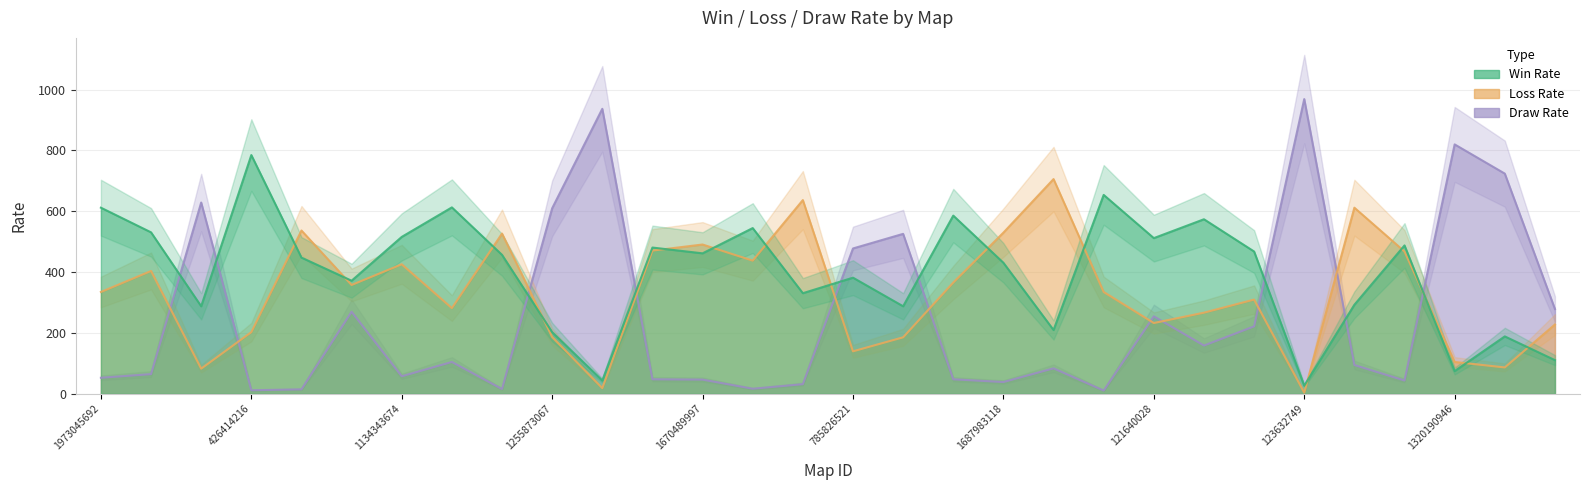

True or false: Draw Rate and Loss Rate cross at least once.

True